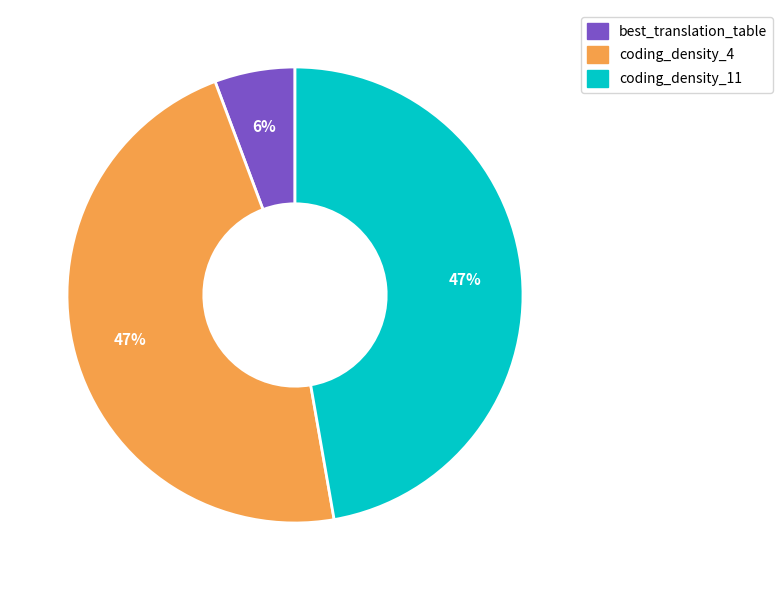

How many slices are in this pie chart?

3